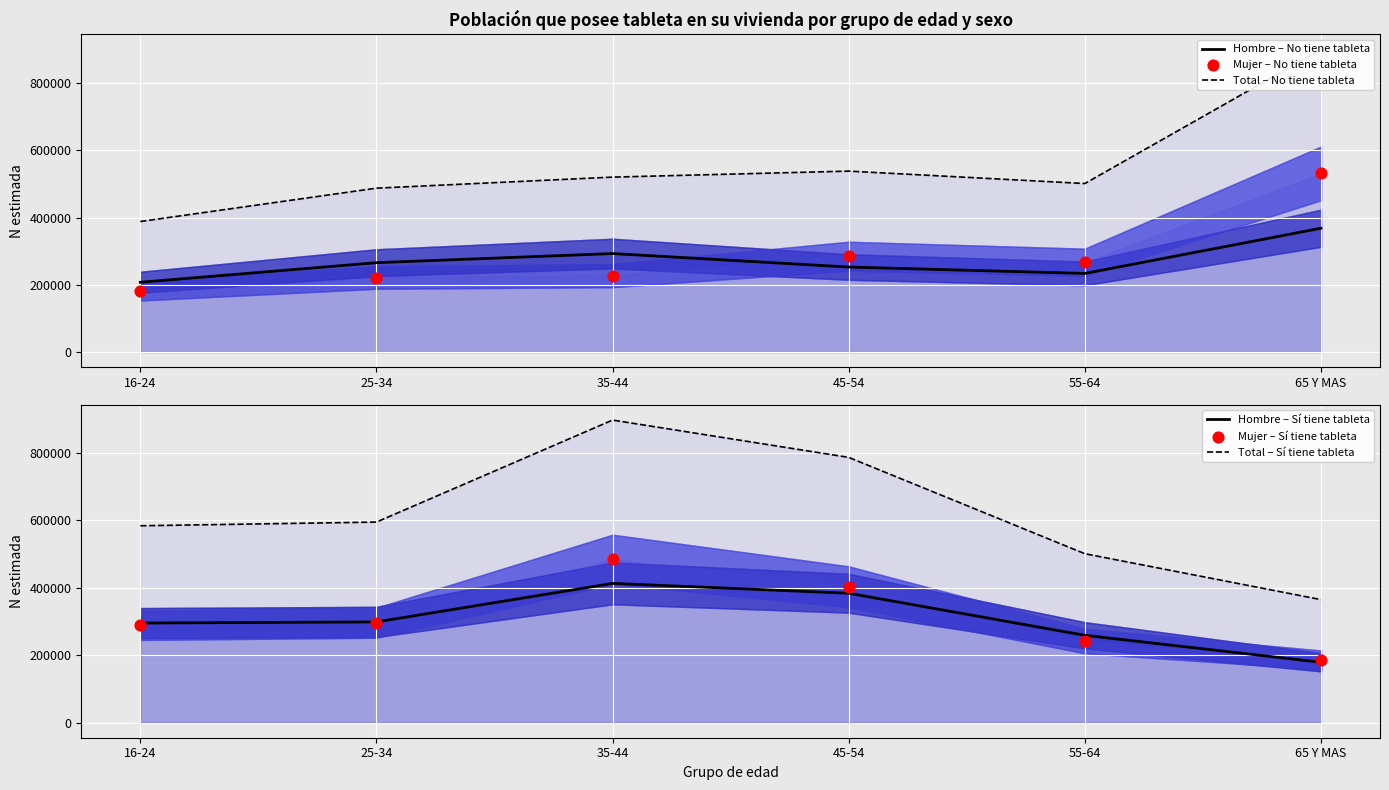

Which series reaches the minimum Y coordinate?

Hombre – Sí tiene tableta